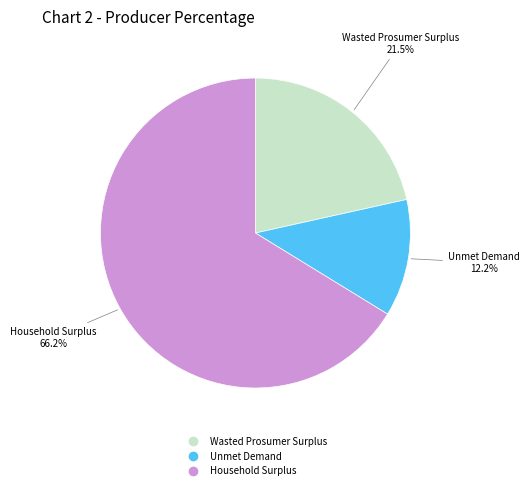

Rank the categories by value from lowest to highest.

Unmet Demand, Wasted Prosumer Surplus, Household Surplus